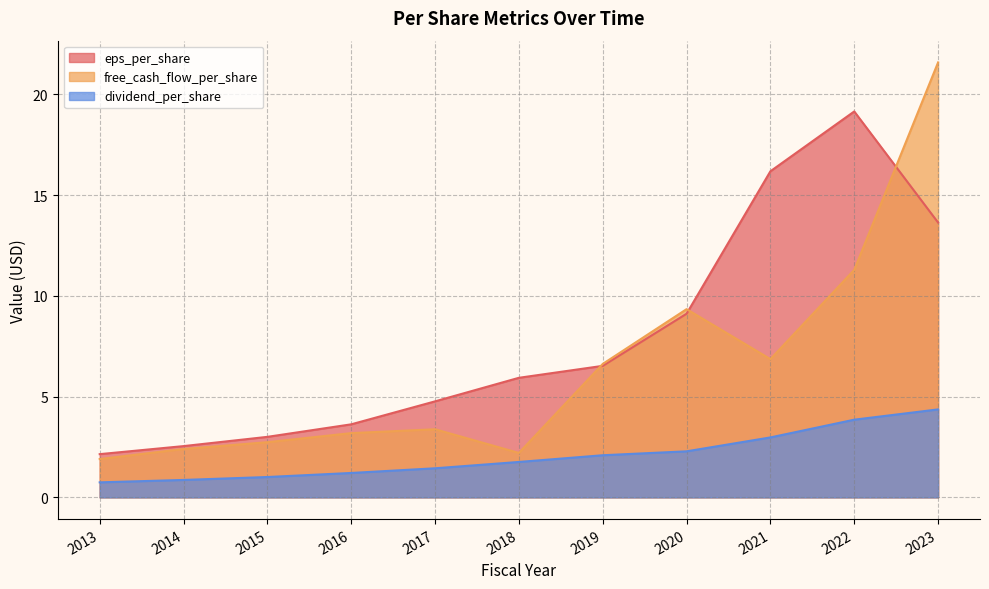

The value of dividend_per_share at 2021 is 3.0. True or false?

True